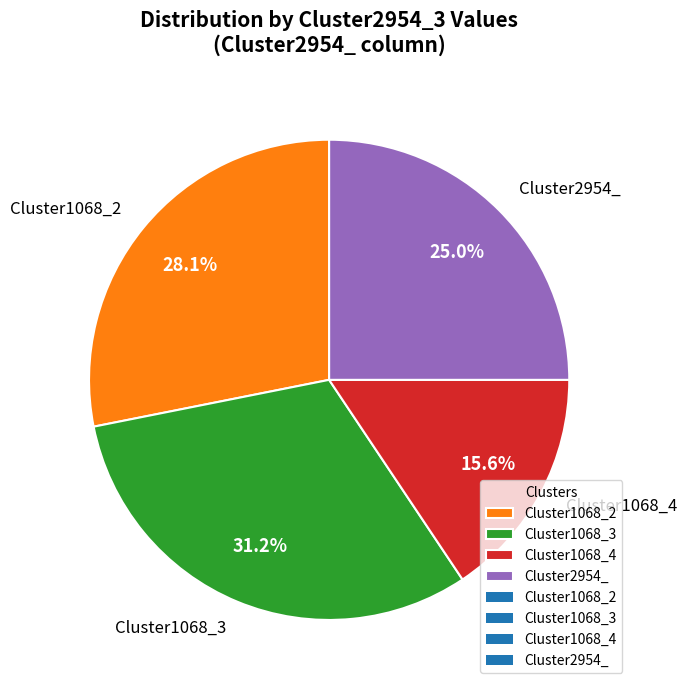

True or false: Cluster1068_4 accounts for 16% of the total.

True